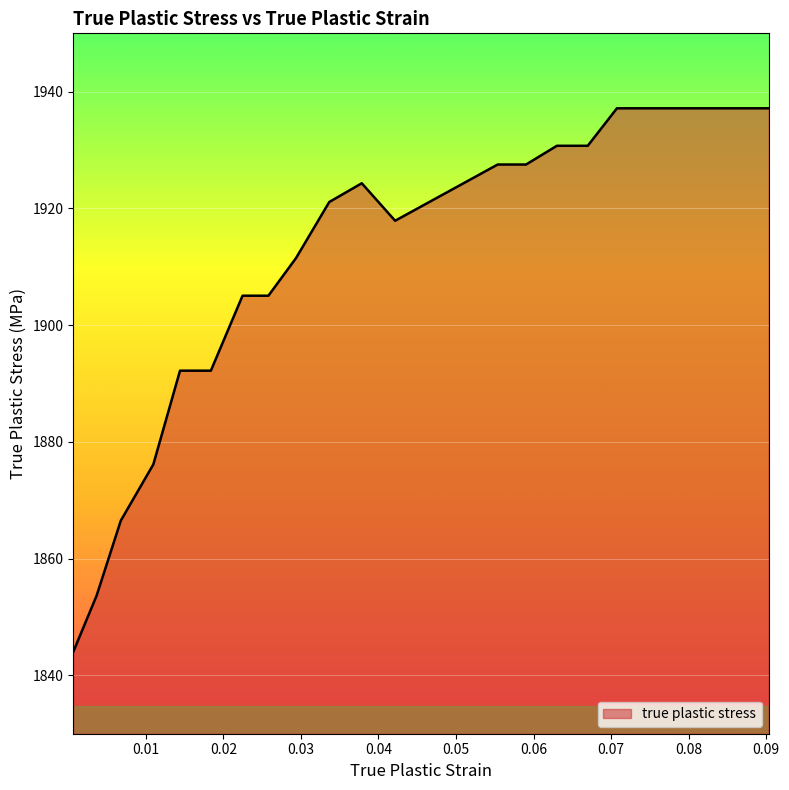

What is the smallest value displayed?

1844.0